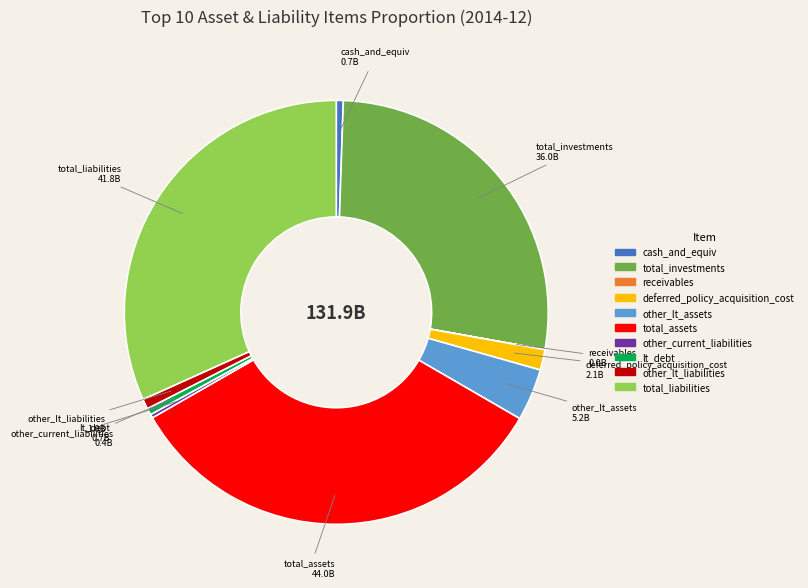

Is the sum of total_investments and other_lt_assets greater than half?

No